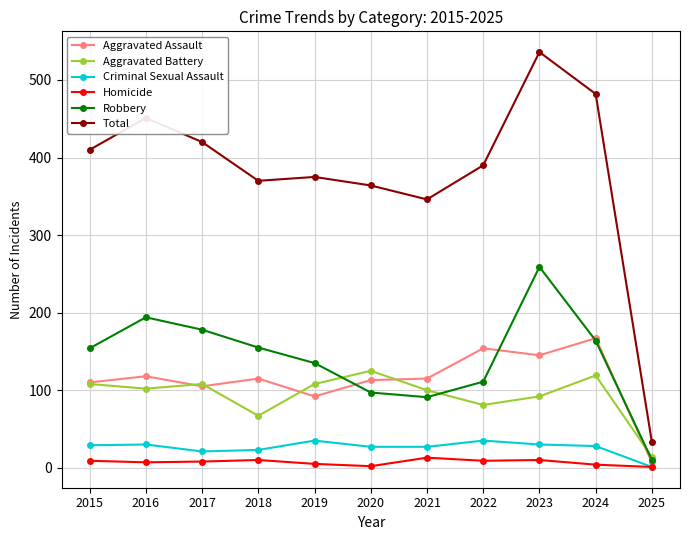

At which category does Aggravated Battery reach its first local valley?

2016